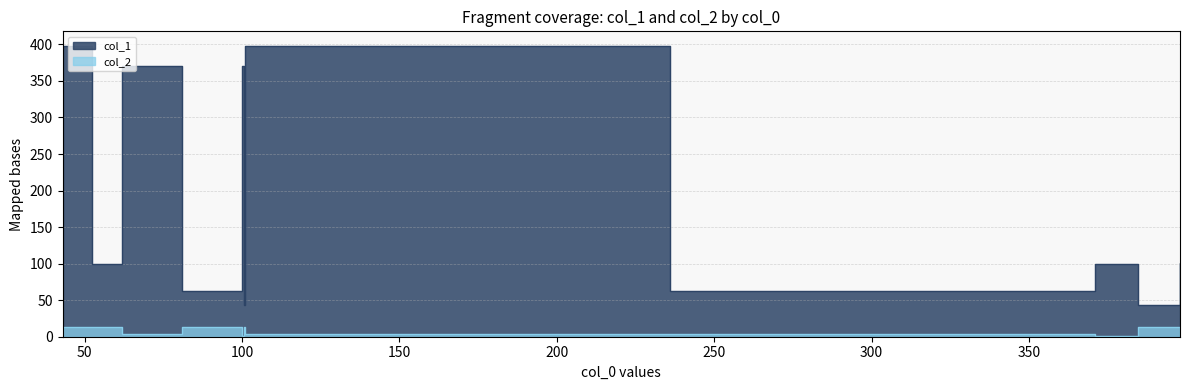

The col_2 series shows 13.0 at 100. True or false?

True